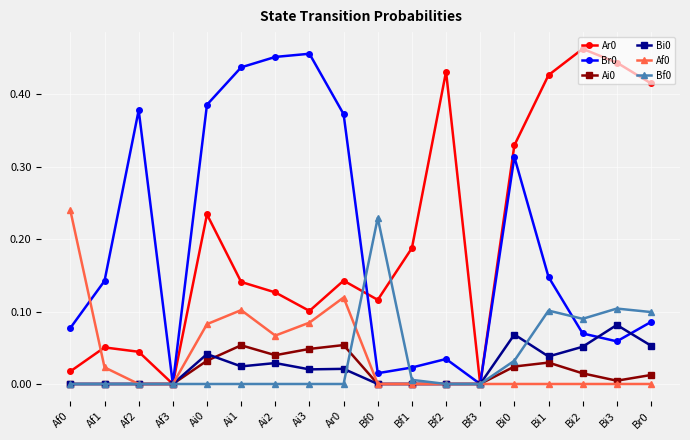

How many data points does each series have?

18